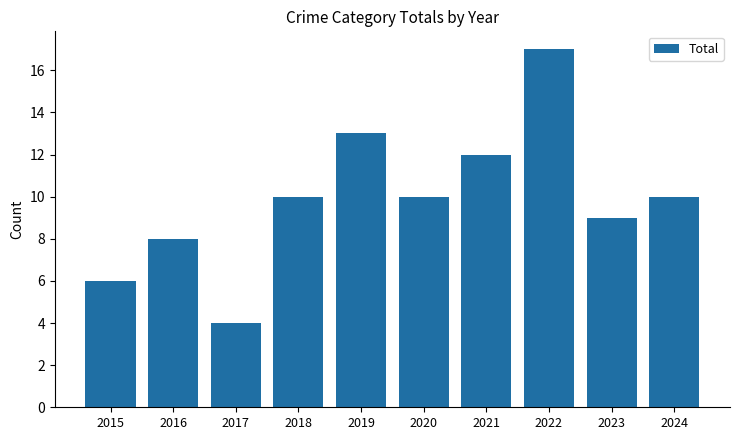

Reading left to right, extract all data points from this chart.

2015=6	2016=8	2017=4	2018=10	2019=13	2020=10	2021=12	2022=17	2023=9	2024=10